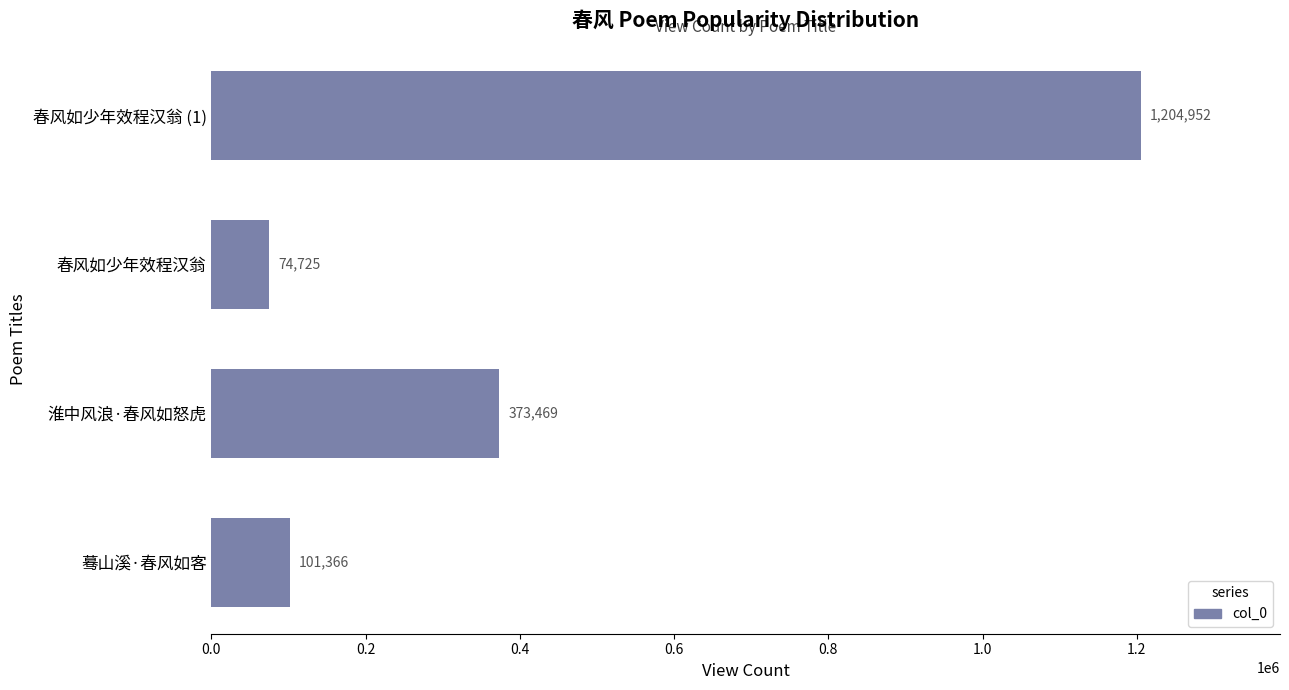

Between 春风如少年效程汉翁 and 淮中风浪·春风如怒虎, which is larger?

淮中风浪·春风如怒虎